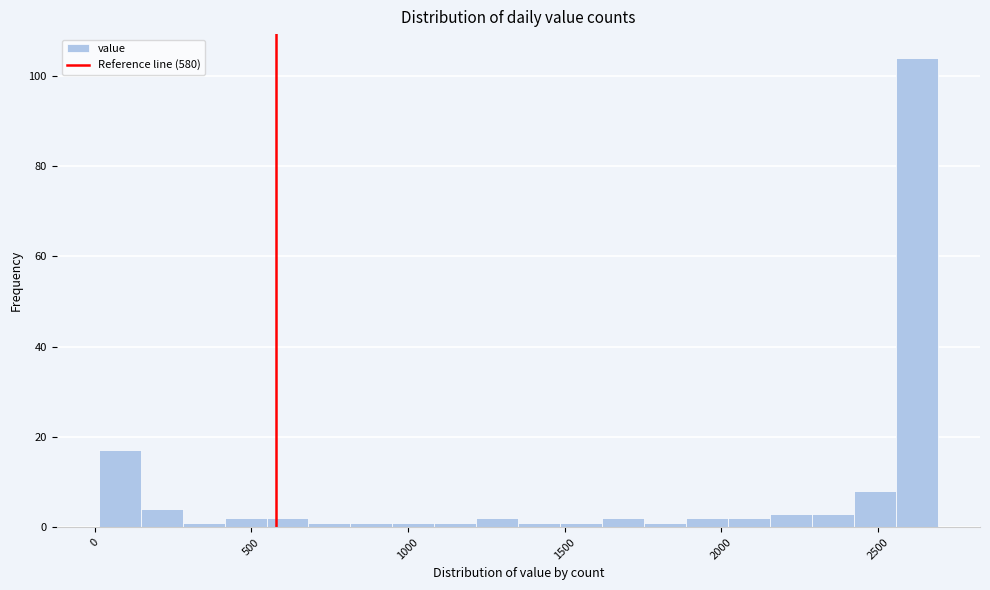

Around what value on the x-axis is the tallest bar? Give the approximate position of its centre, as read against the axis.

2600